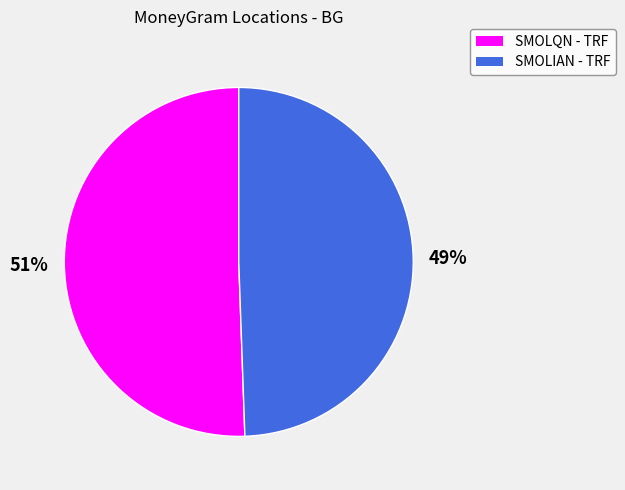

To the nearest percent, what is the average slice percentage?

50%